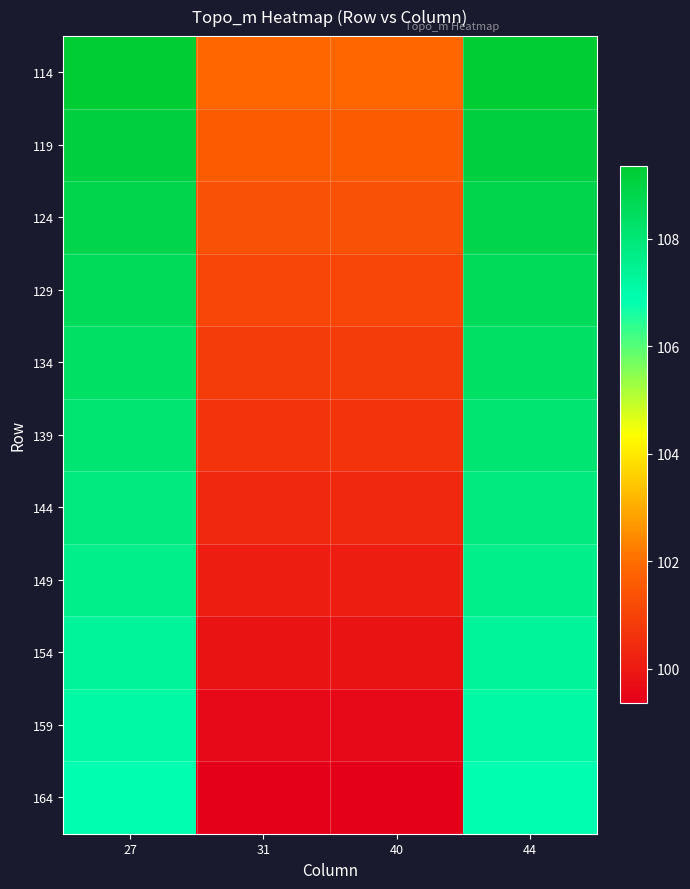

Between 31 and 44, which is larger?

44